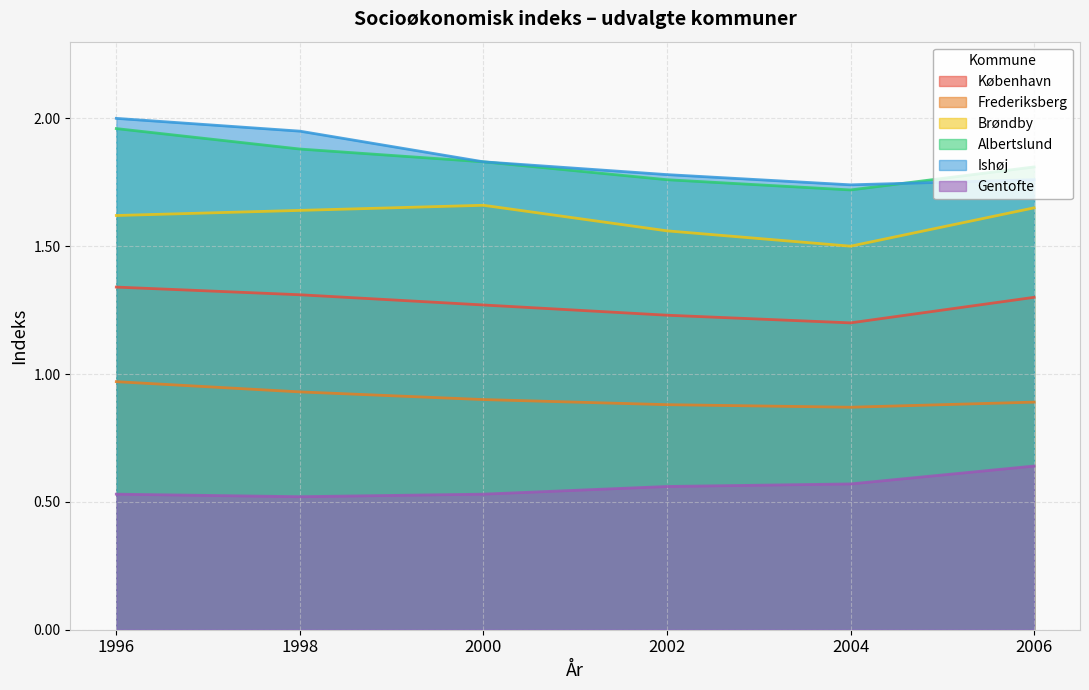

True or false: Brøndby and København intersect in this chart.

False